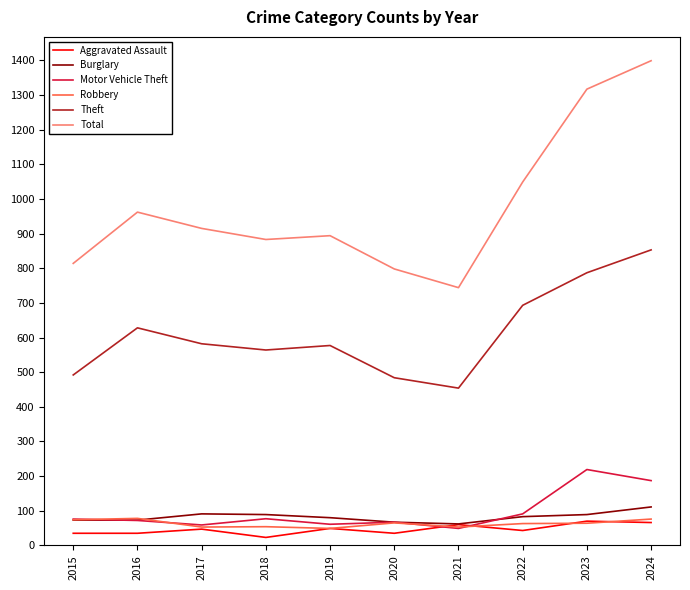

True or false: Total has a value of 883 at 2018.

True